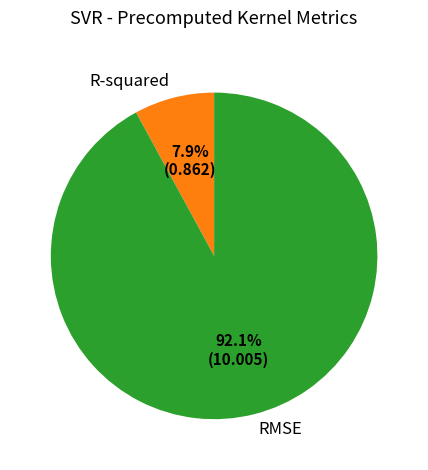

What is the smallest slice in the pie chart?

R-squared